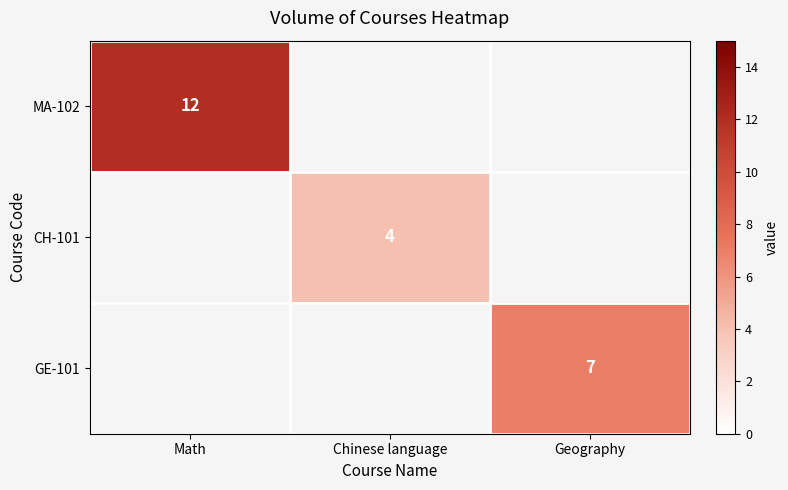

Is it true that GE-101 equals 11 at Geography?

False